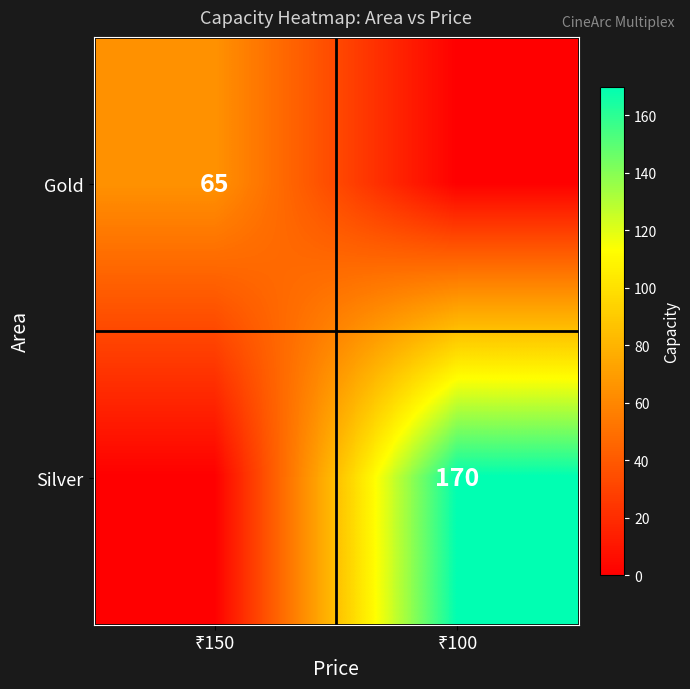

List the labels in order of Gold value, largest first.

₹150, ₹100